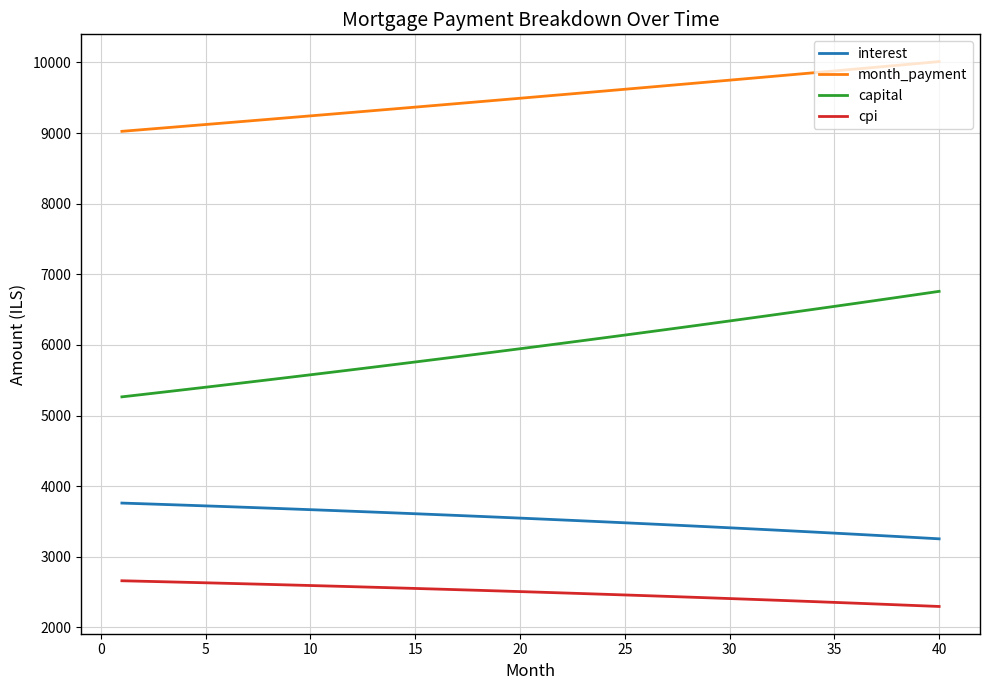

Rank the series by their maximum value, from lowest to highest.

cpi, interest, capital, month_payment